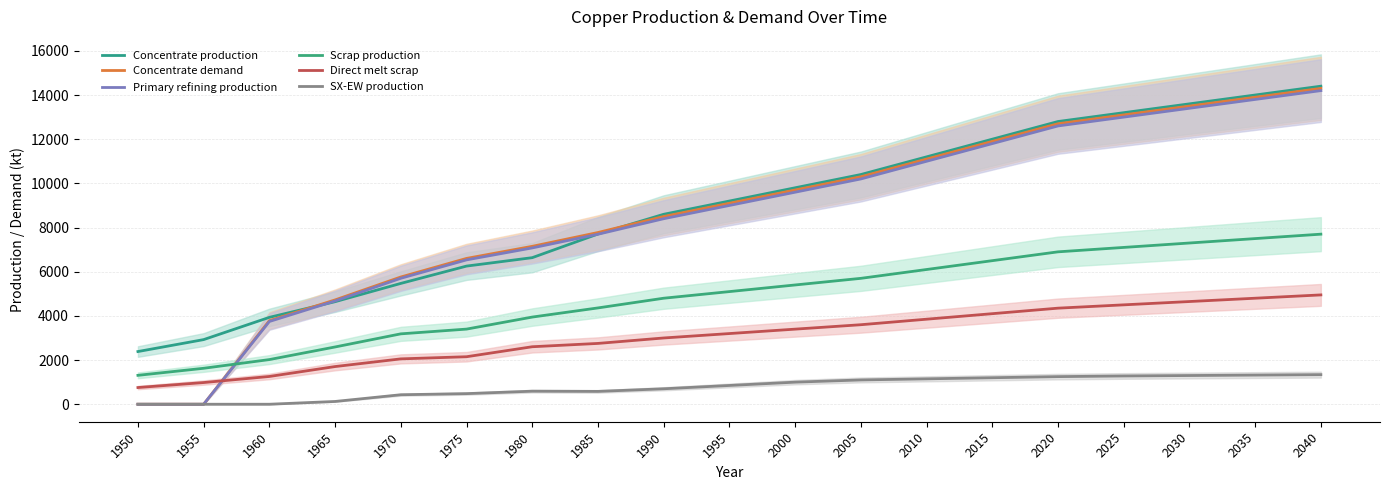

What is the total value across all series at 1975?

25425.4